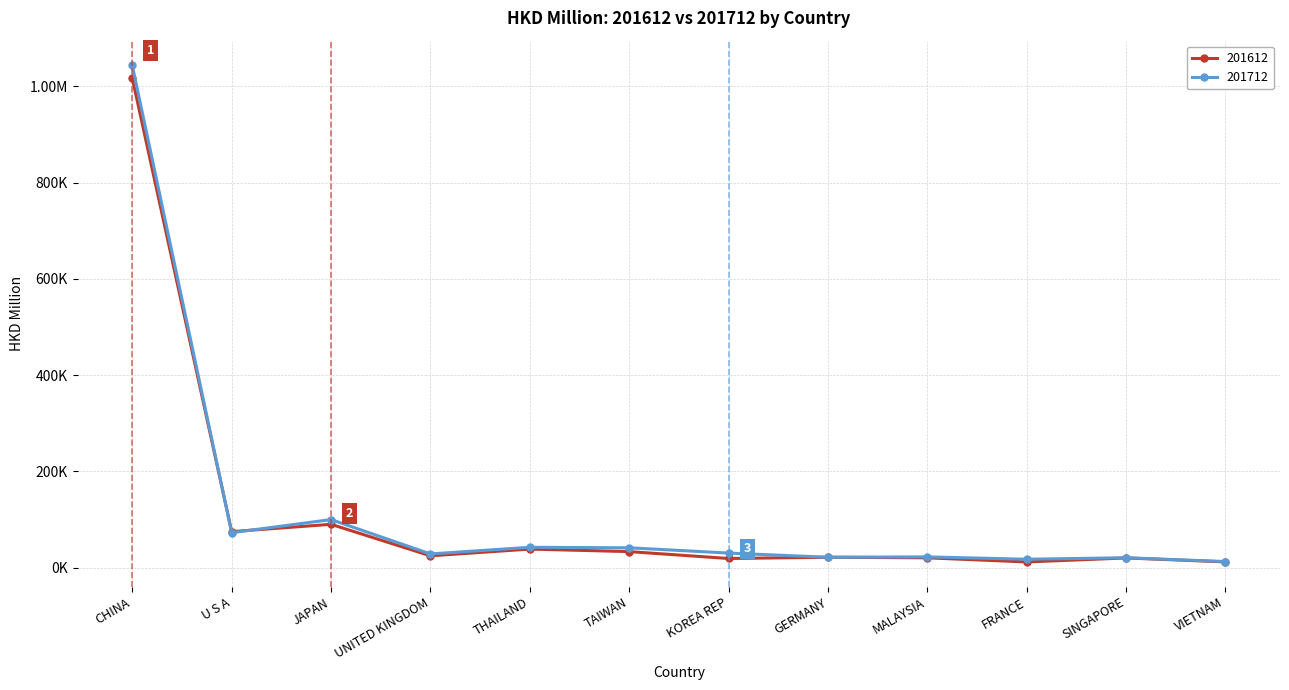

Does the chart have visible grid lines?

Yes